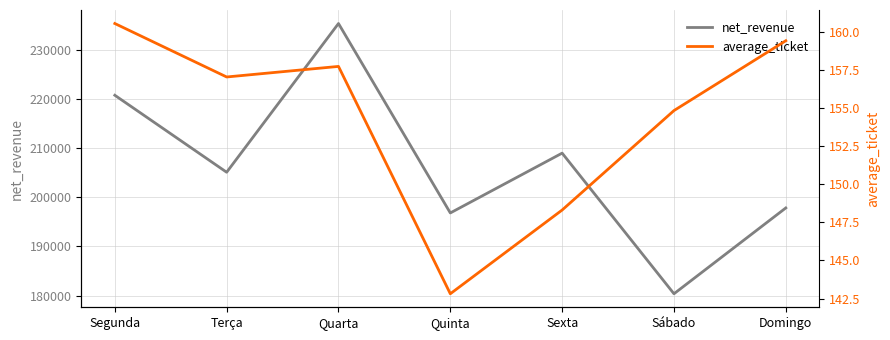

How many lines are shown in the chart?

2